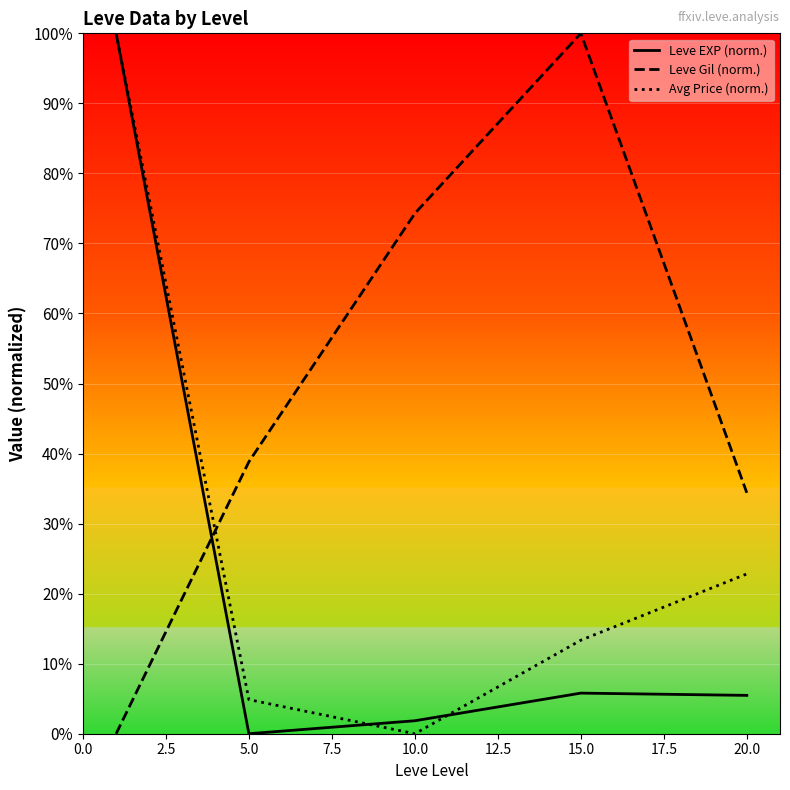

Rank the series at 15.0 from lowest to highest value.

Leve EXP (norm.), Avg Price (norm.), Leve Gil (norm.)